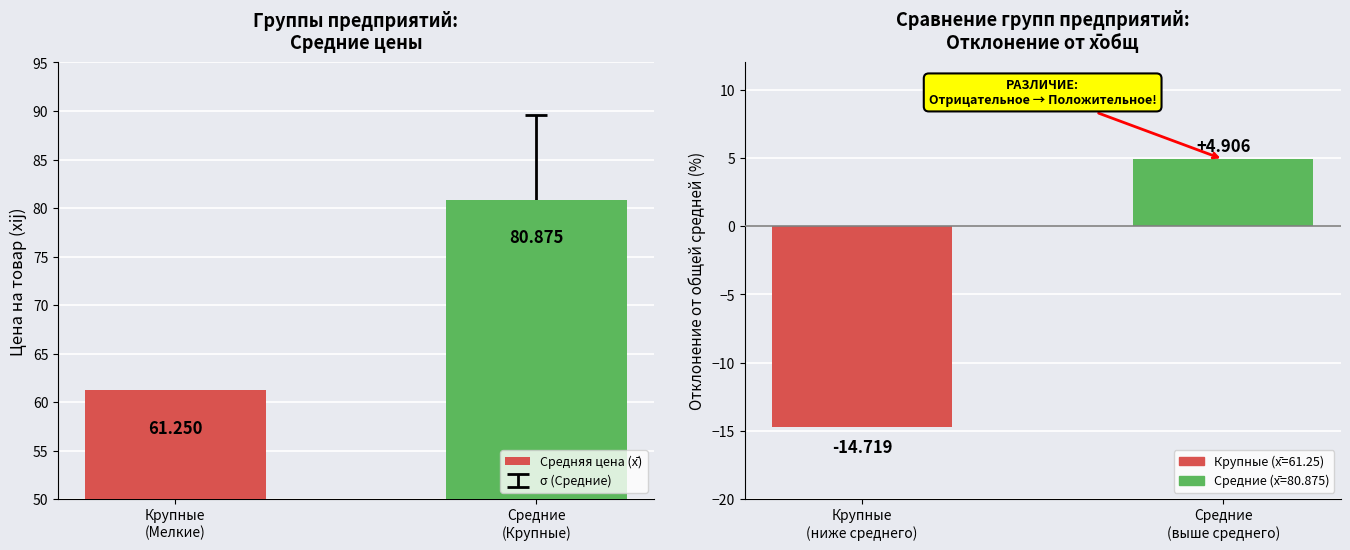

Which label corresponds to the largest value in the chart?

Средние
(Крупные)